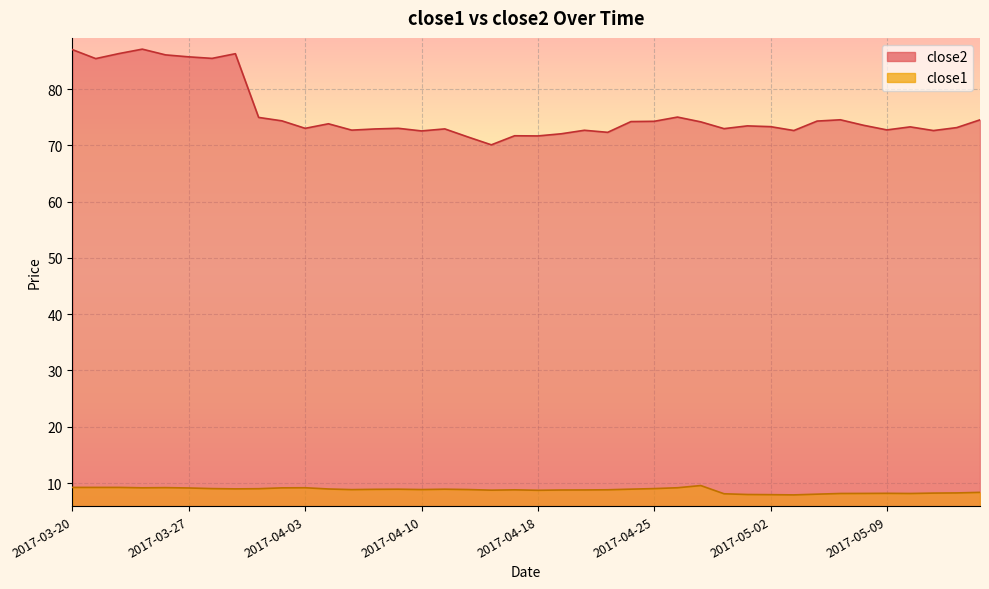

True or false: close2 and close1 intersect in this chart.

False